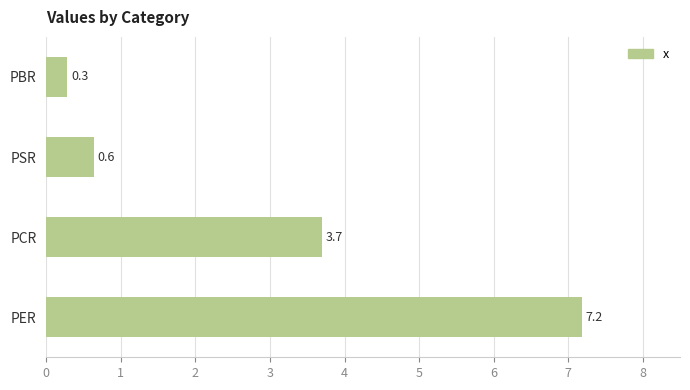

What is the minimum value shown in the chart?

0.3